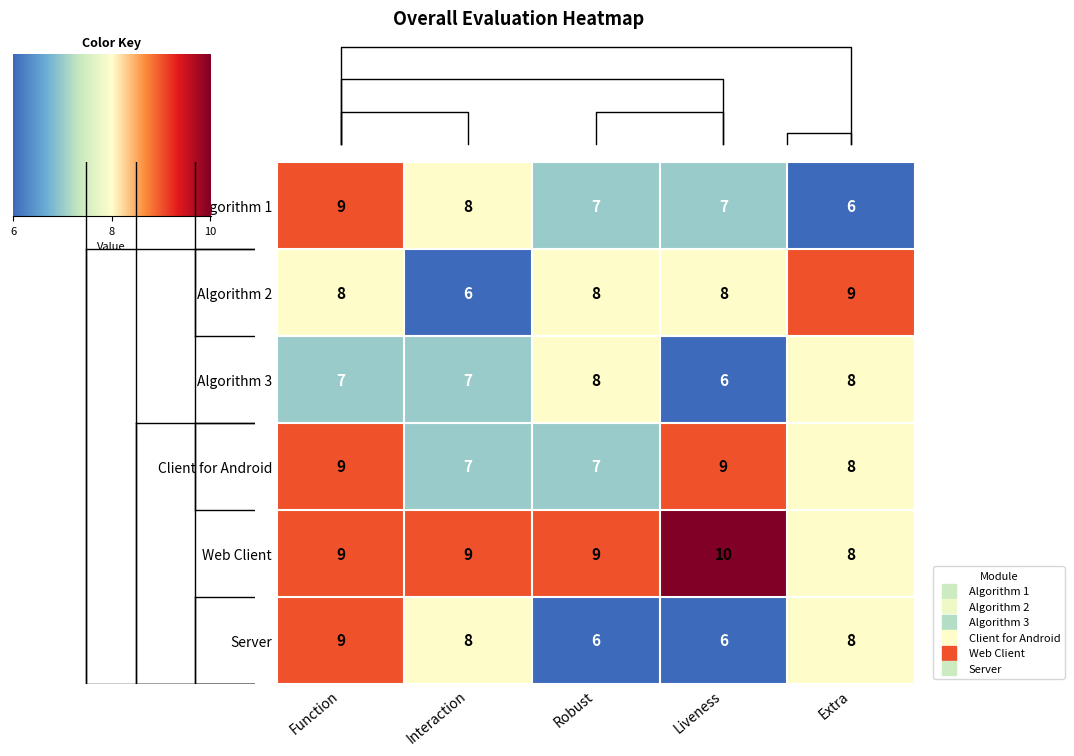

What is the maximum value for Server?

9